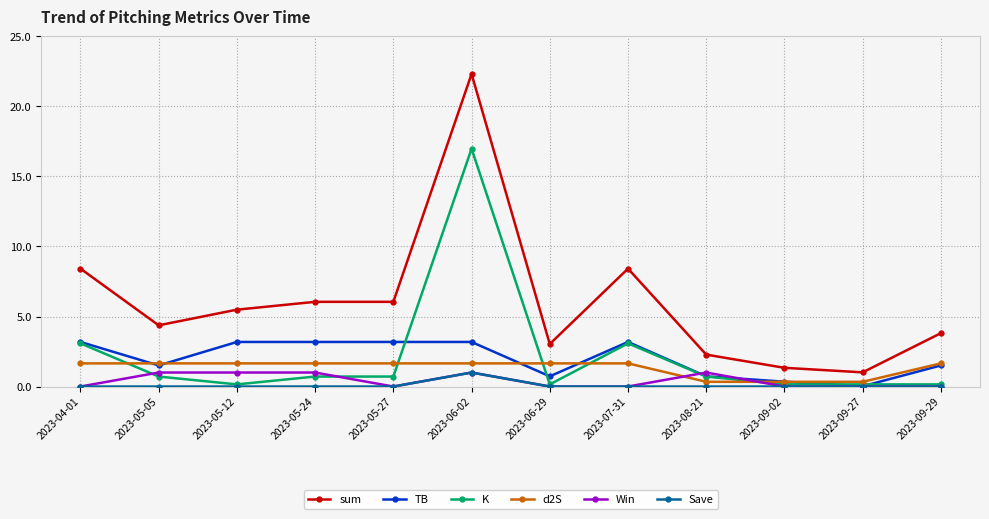

Is it true that TB equals 3.2 at 2023-06-02?

True